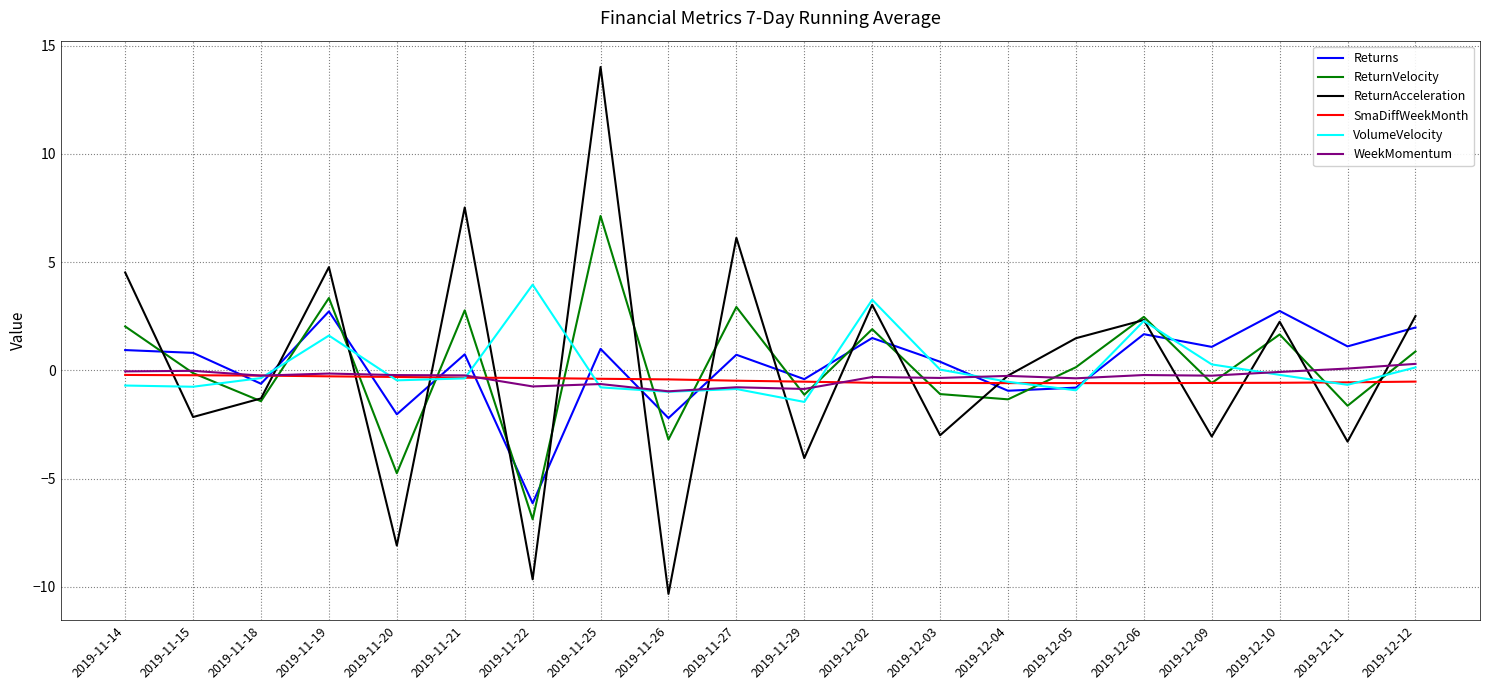

What is the maximum value for Returns?

2.7